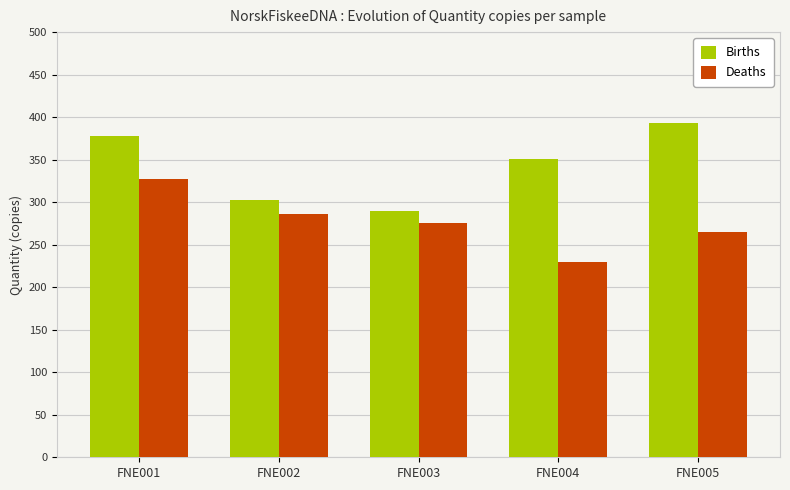

What is the difference between the second highest and minimum values in the Births series?

87.9